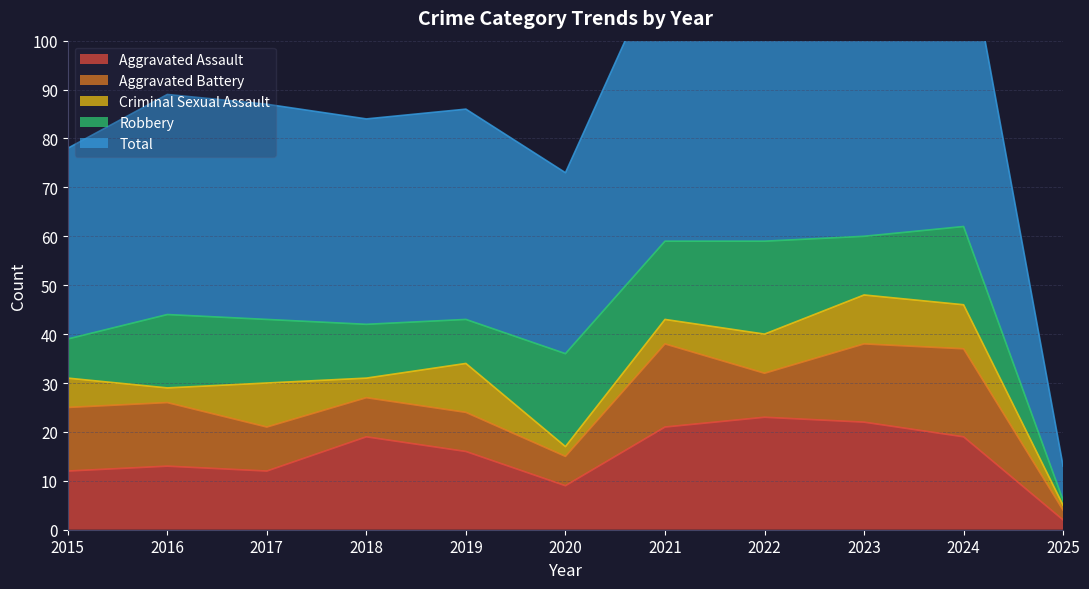

At 2024, list the series in order from smallest to largest.

Criminal Sexual Assault, Robbery, Aggravated Battery, Aggravated Assault, Total